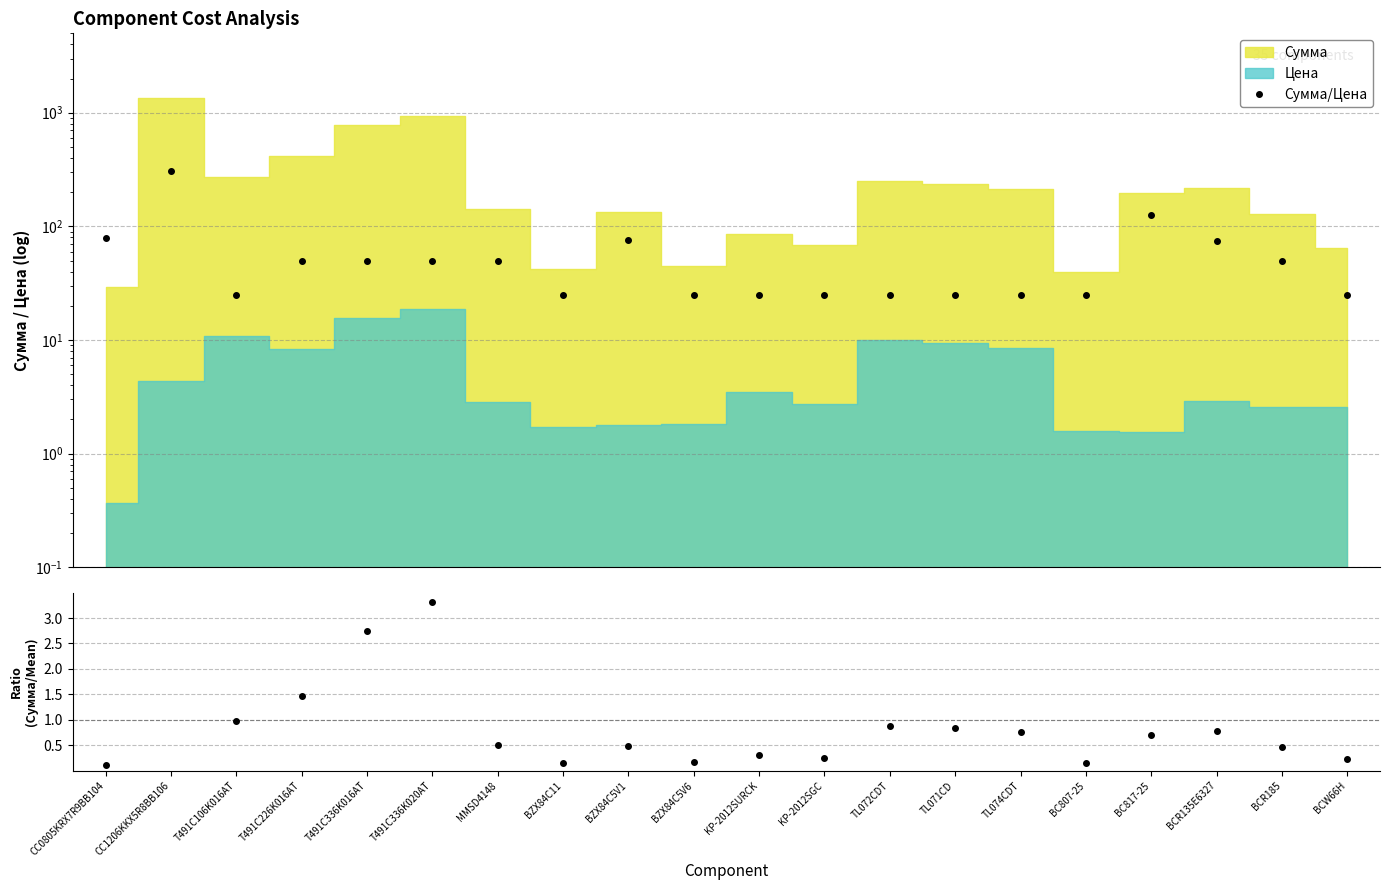

True or false: Сумма/Цена and Сумма/Mean cross at least once.

False